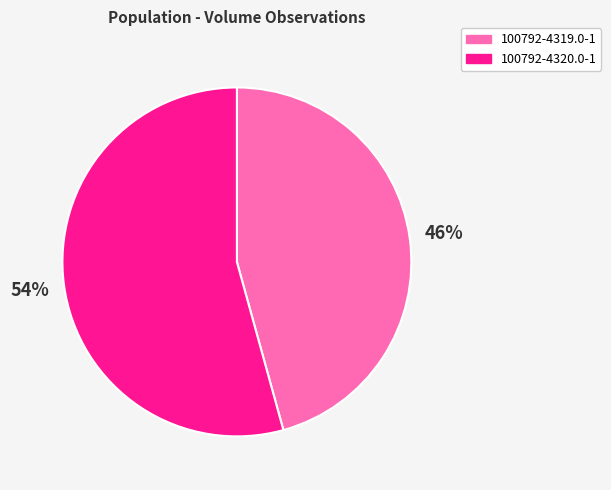

Is there a majority slice in this chart?

Yes